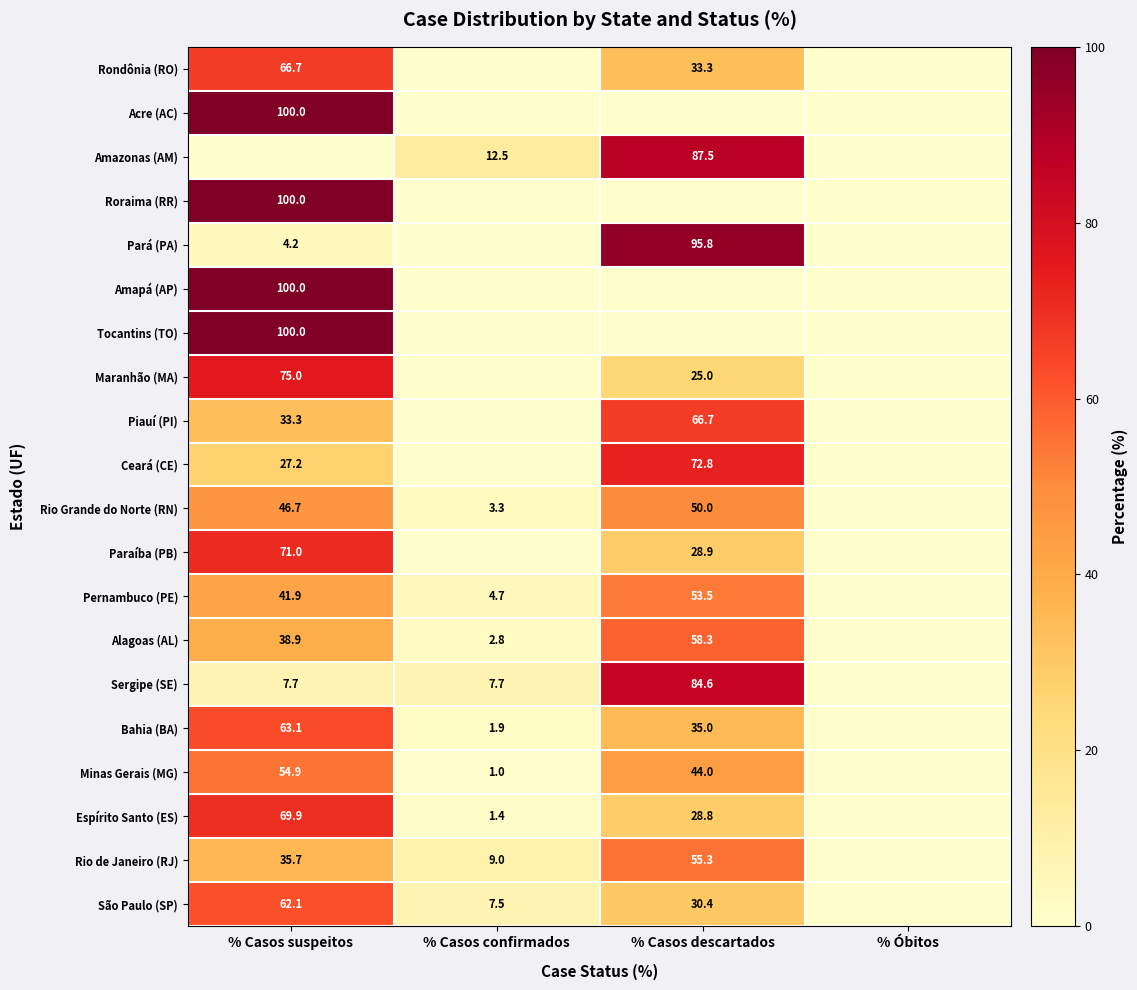

Is it true that Rio de Janeiro (RJ) equals 3.8 at % Casos confirmados?

False